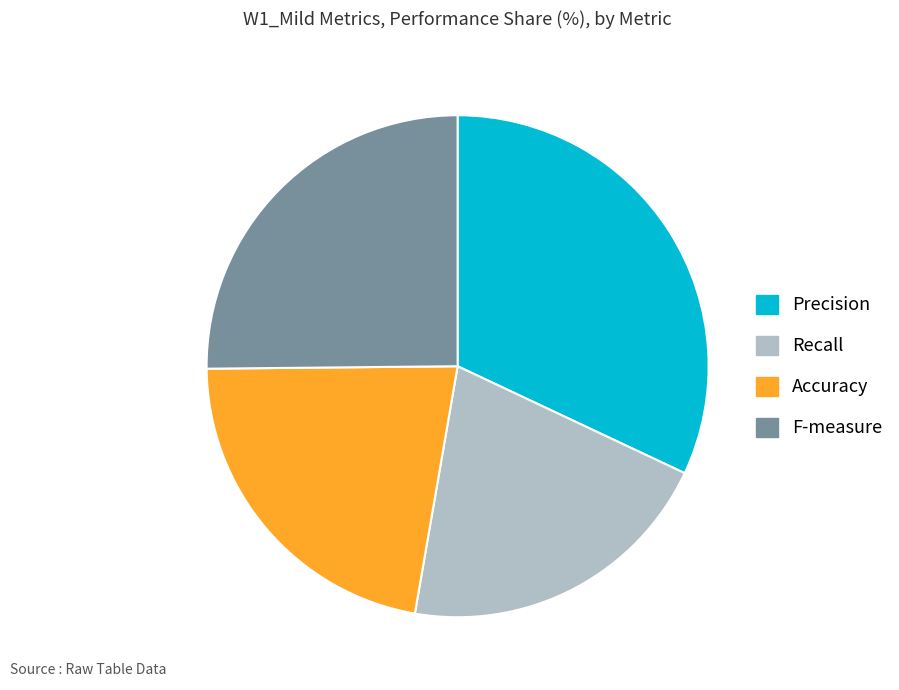

Between Accuracy and F-measure, which is larger?

F-measure